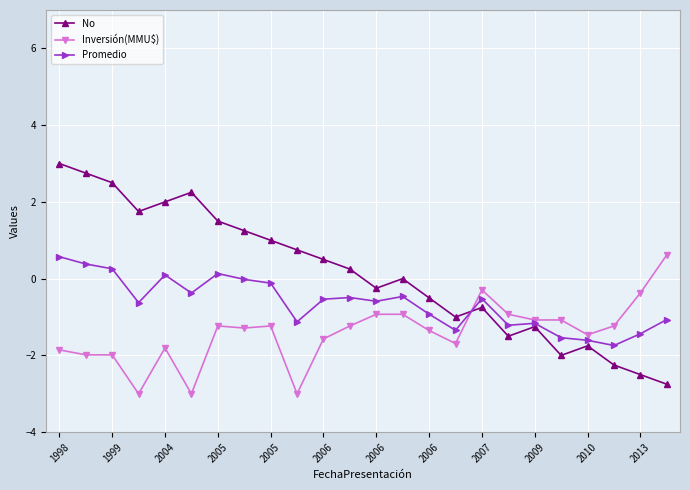

Which series has the widest spread of values?

No